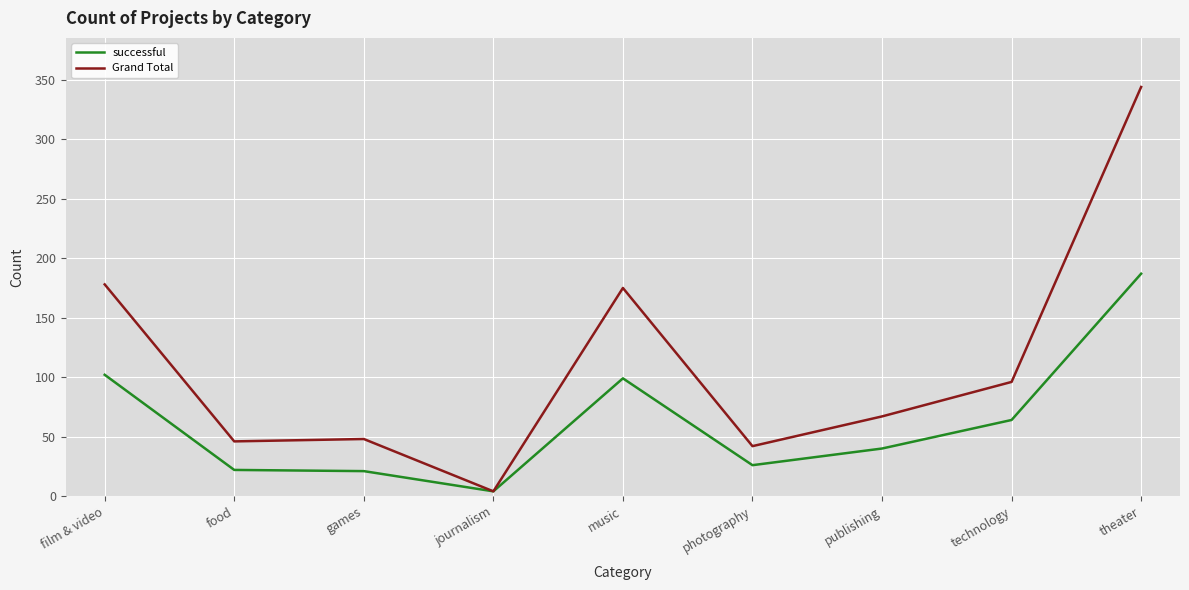

Which series has the largest range (max minus min)?

Grand Total